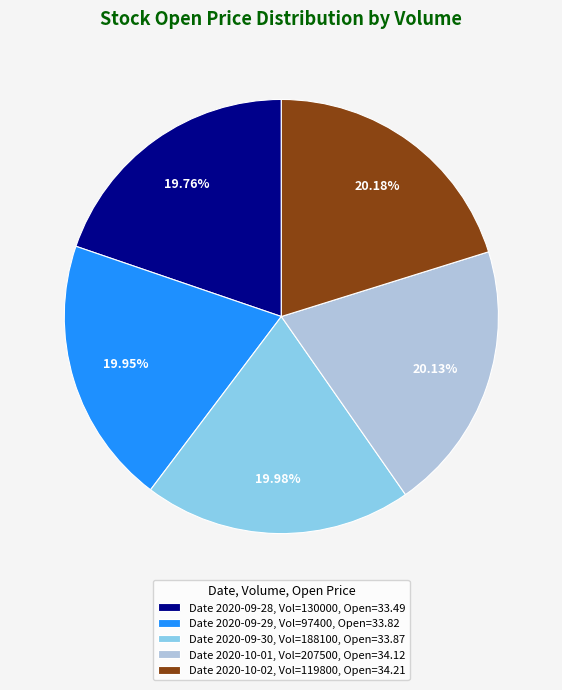

To the nearest percent, what is the average slice percentage?

20%